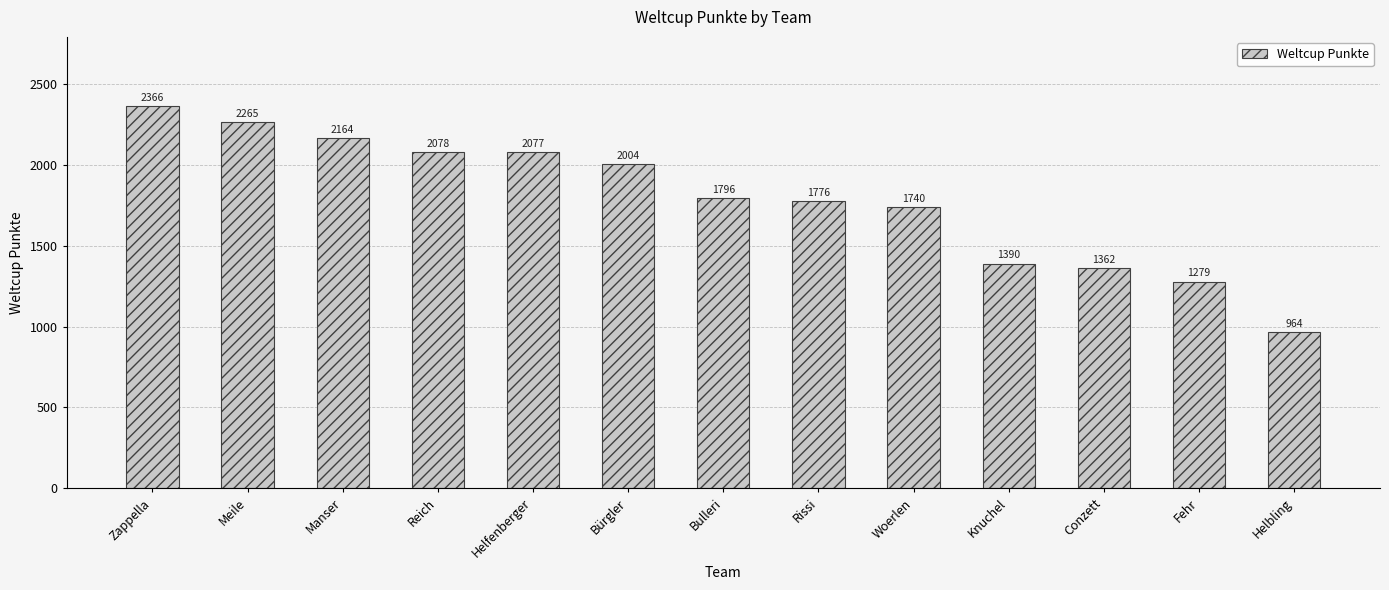

List the labels in order of value, largest first.

Zappella, Meile, Manser, Reich, Helfenberger, Bürgler, Bulleri, Rissi, Woerlen, Knuchel, Conzett, Fehr, Helbling